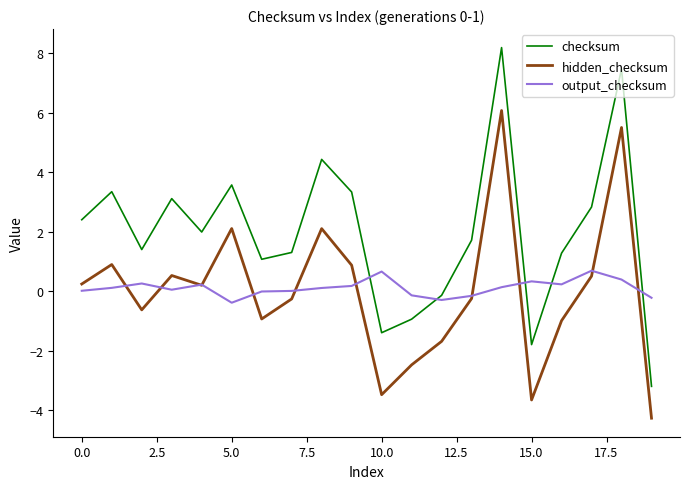

Which series has the largest range (max minus min)?

checksum